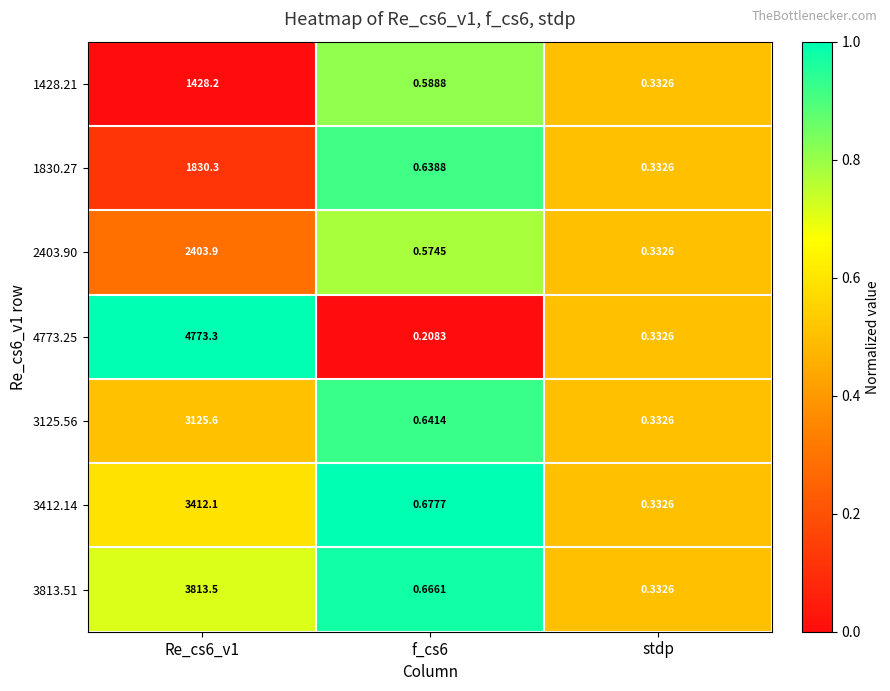

At which label does 2403.90 reach its minimum?

stdp